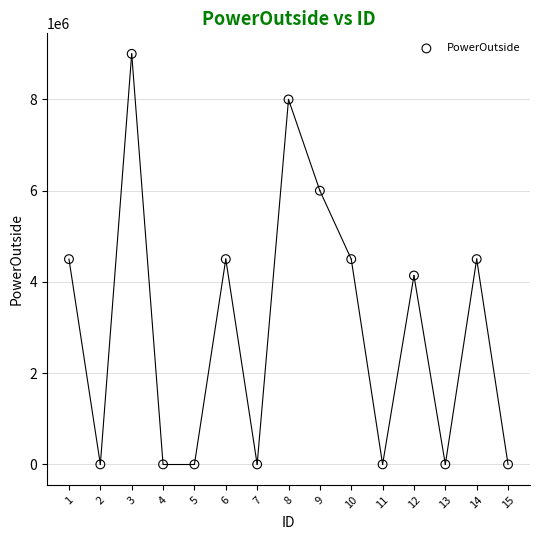

What is the range of X values (max minus min)?

14